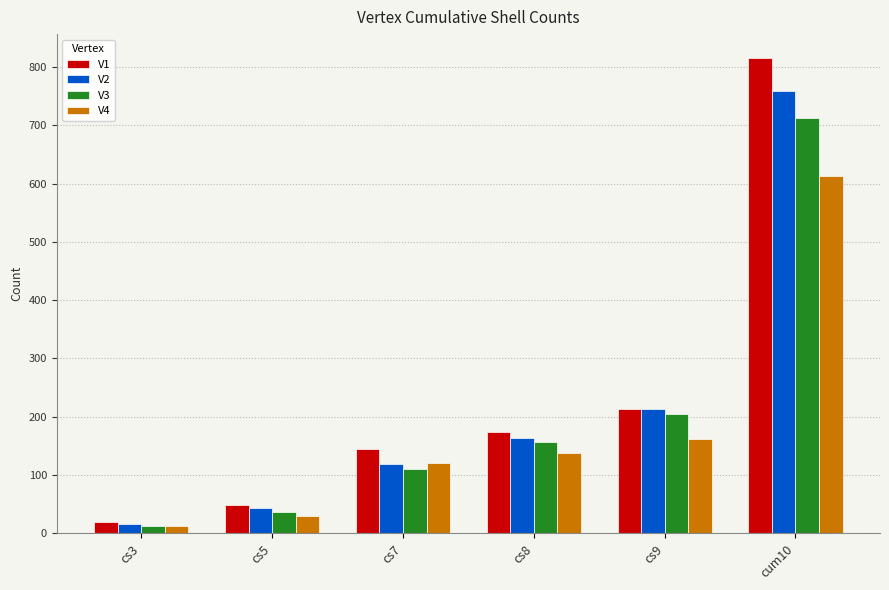

Reading left to right, extract all data points from this chart.

V1: cs3=20	cs5=49	cs7=144	cs8=174	cs9=214	cum10=816
V2: cs3=16	cs5=44	cs7=119	cs8=164	cs9=214	cum10=760
V3: cs3=12	cs5=36	cs7=111	cs8=156	cs9=204	cum10=713
V4: cs3=12	cs5=30	cs7=120	cs8=138	cs9=162	cum10=614